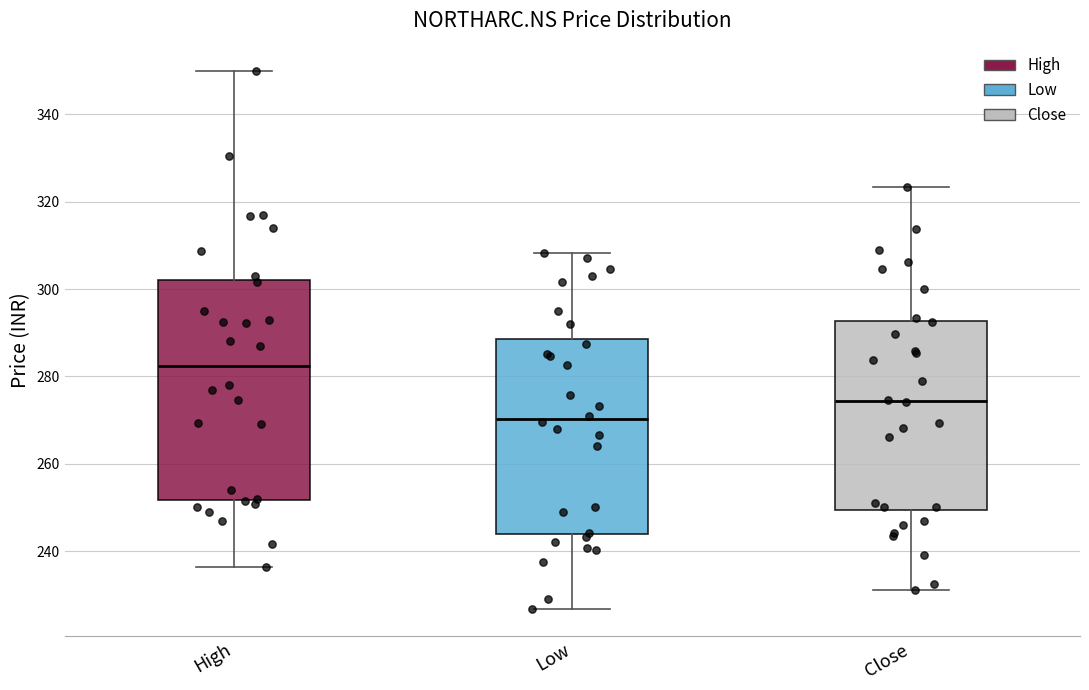

Where does the median line of the box for High sit on the y-axis? The values are not printed on the chart, so give them approximately, as read against the axis.

282